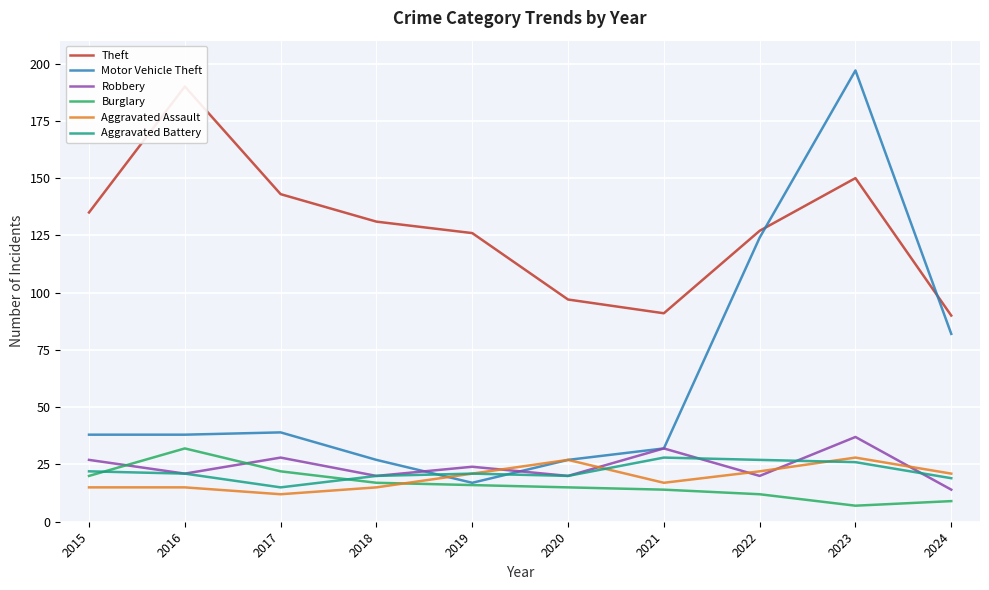

Rank the series at 2021 from highest to lowest value.

Theft, Motor Vehicle Theft, Robbery, Aggravated Battery, Aggravated Assault, Burglary